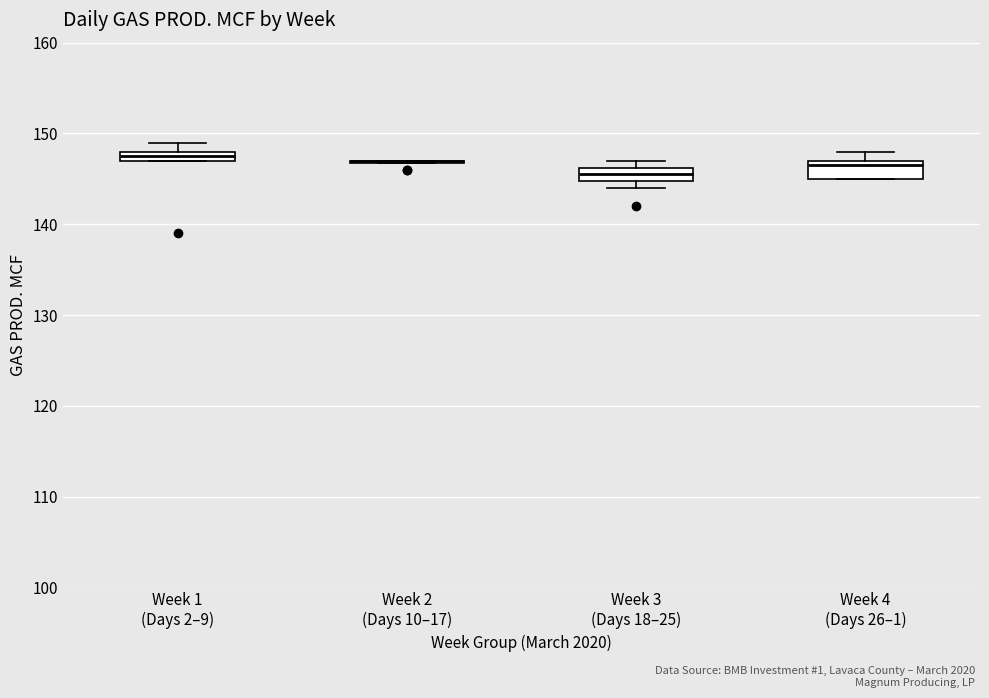

Where is the lower edge of the box for Week 1 (Days 2–9) on the y-axis? The values are not printed on the chart, so give them approximately, as read against the axis.

147